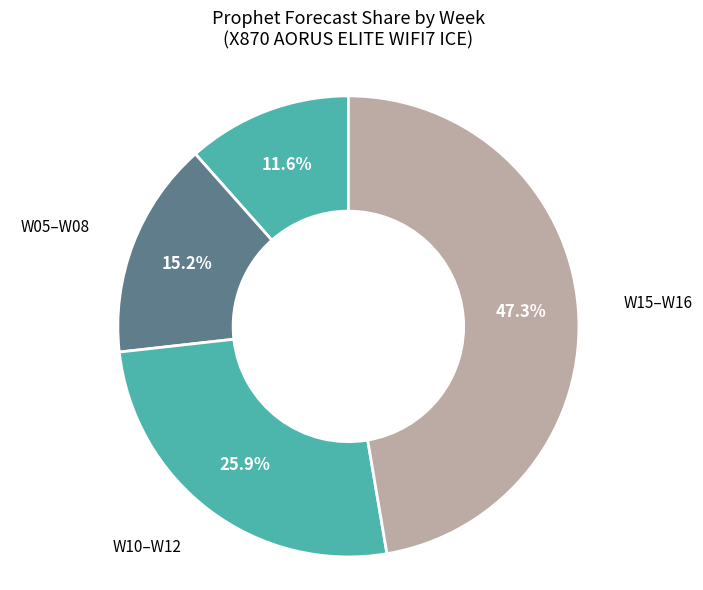

Which category has the smallest portion of the pie?

W04